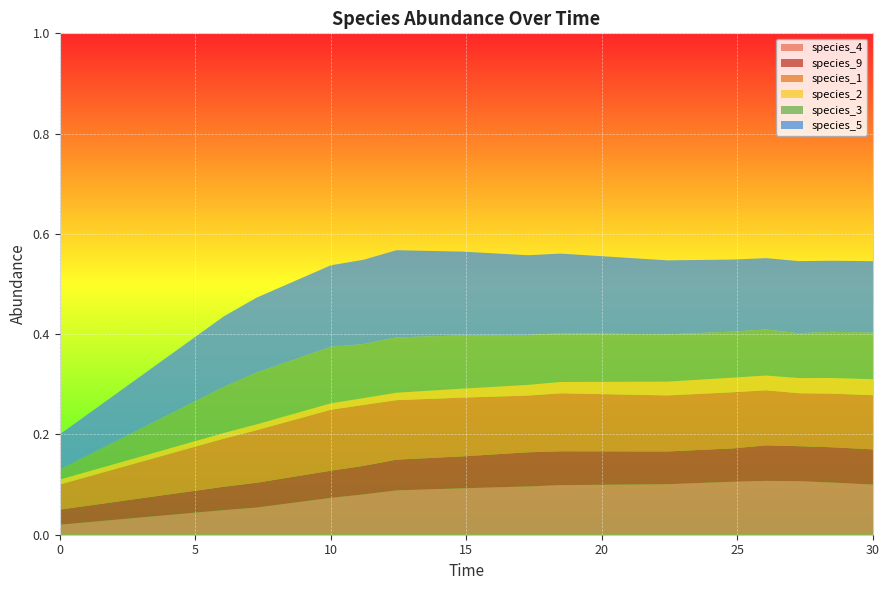

Reading left to right, transcribe all the data shown in this chart.

species_4: 0.0	0.0	0.1	0.1	0.1	0.1	0.1	0.1	0.1	0.1	0.1	0.1	0.1	0.1	0.1
species_9: 0.0	0.0	0.0	0.1	0.1	0.1	0.1	0.1	0.1	0.1	0.1	0.1	0.1	0.1	0.1
species_1: 0.1	0.1	0.1	0.1	0.1	0.1	0.1	0.1	0.1	0.1	0.1	0.1	0.1	0.1	0.1
species_2: 0.0	0.0	0.0	0.0	0.0	0.0	0.0	0.0	0.0	0.0	0.0	0.0	0.0	0.0	0.0
species_3: 0.0	0.1	0.1	0.1	0.1	0.1	0.1	0.1	0.1	0.1	0.1	0.1	0.1	0.1	0.1
species_5: 0.1	0.1	0.1	0.2	0.2	0.2	0.2	0.2	0.2	0.1	0.1	0.1	0.1	0.1	0.1